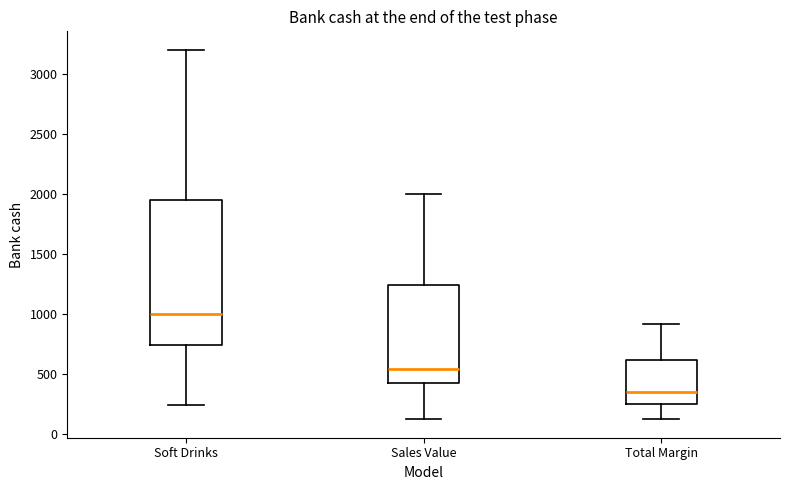

Which box has the lowest median line?

Total Margin